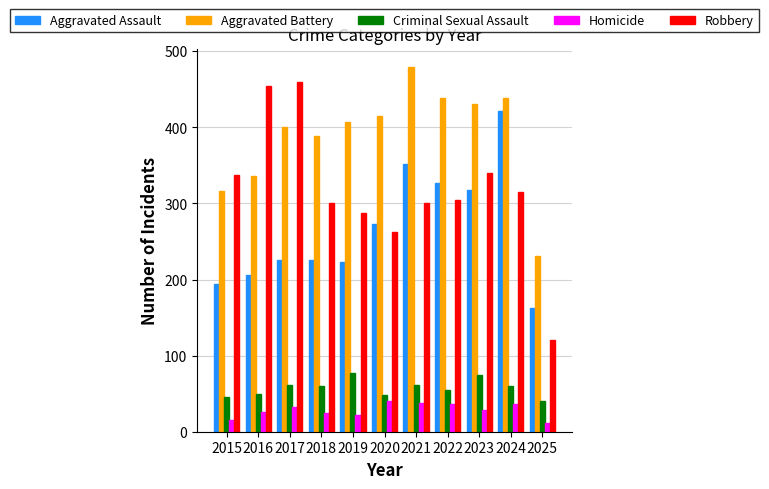

Which label corresponds to the largest value in the chart?

2021